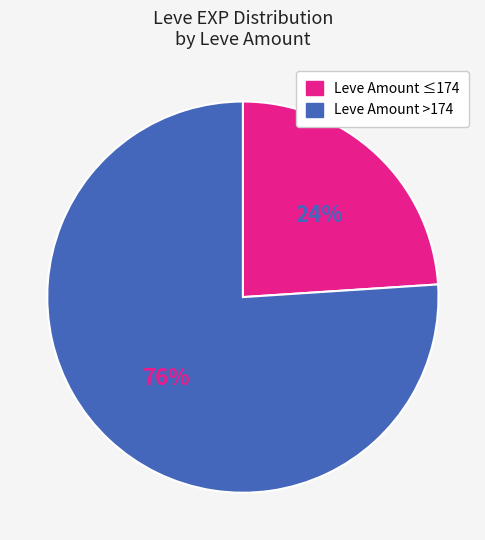

To the nearest percent, what is the average slice percentage?

50%